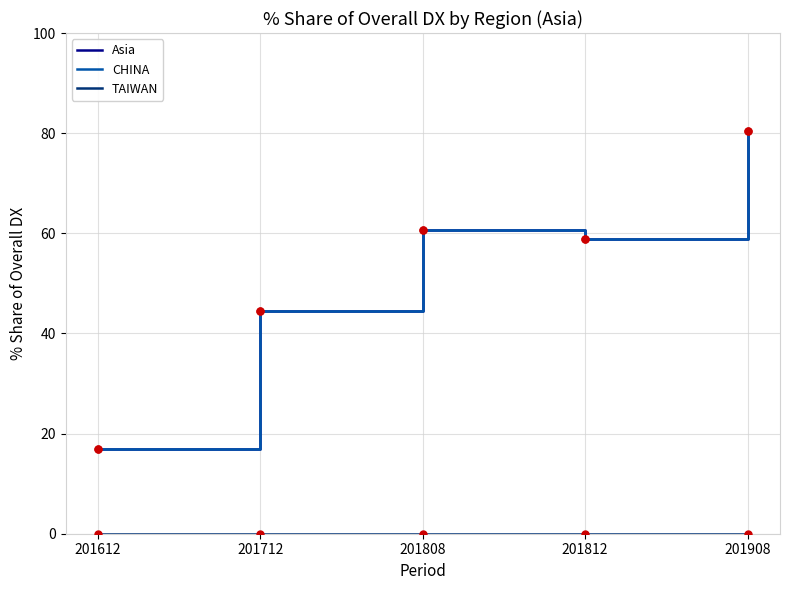

Which series changed the most between 201612 and 201812?

CHINA